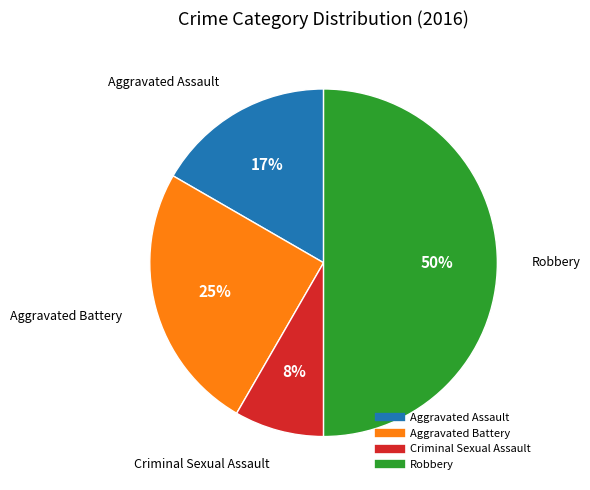

Which has a higher value, Aggravated Battery or Aggravated Assault?

Aggravated Battery